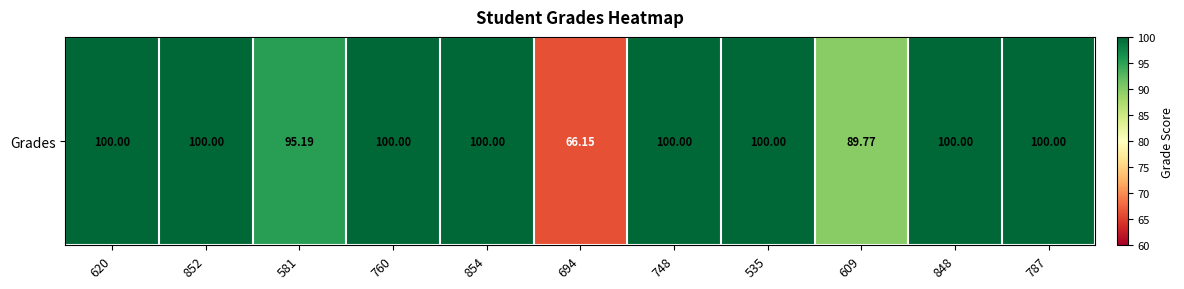

How many data points are less than 100?

3